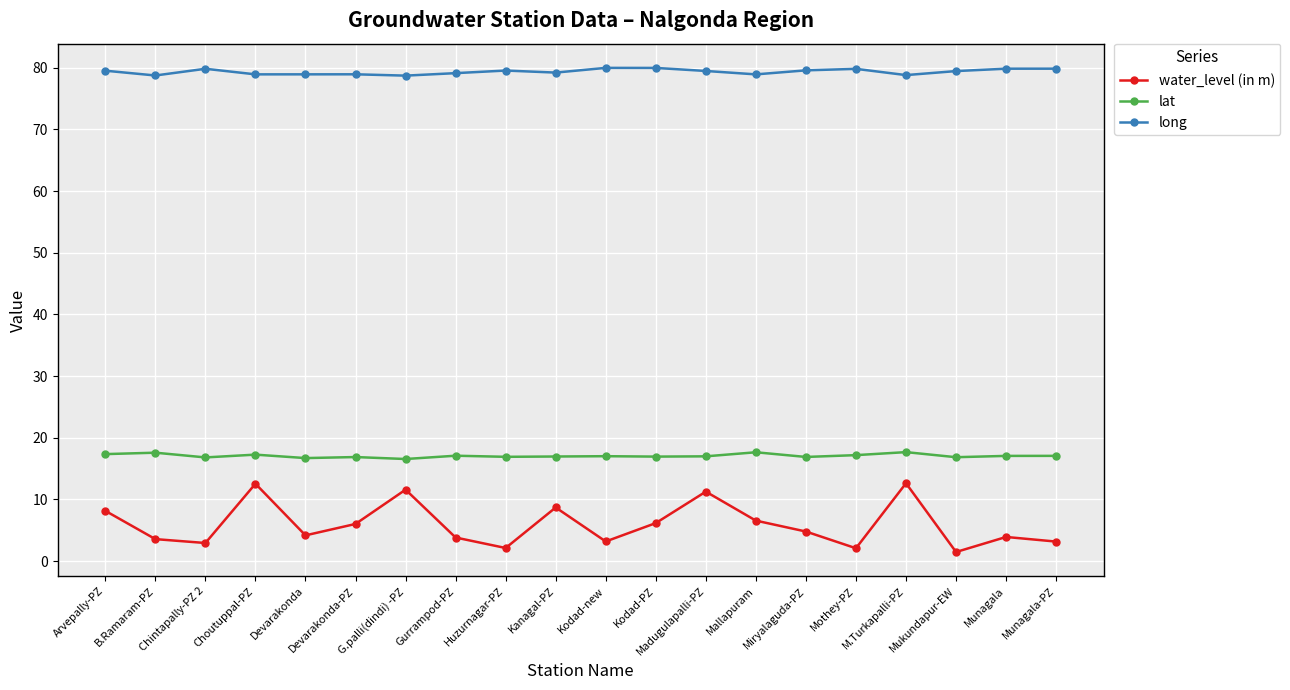

What is the label of the 5th point from the right?

Mothey-PZ